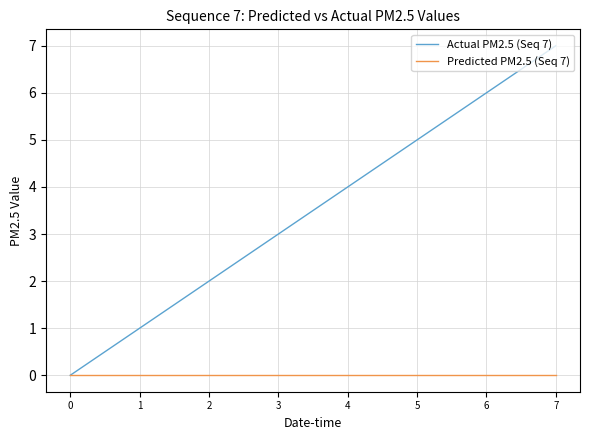

The value of Actual PM2.5 (Seq 7) at 4 is 4. True or false?

True